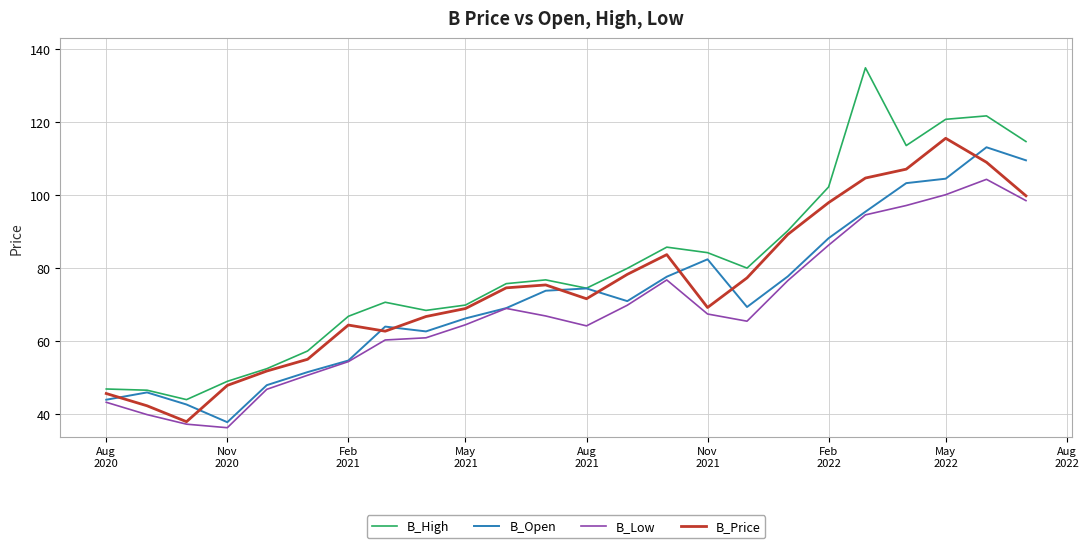

List the series in order of their overall mean, highest first.

B_High, B_Price, B_Open, B_Low